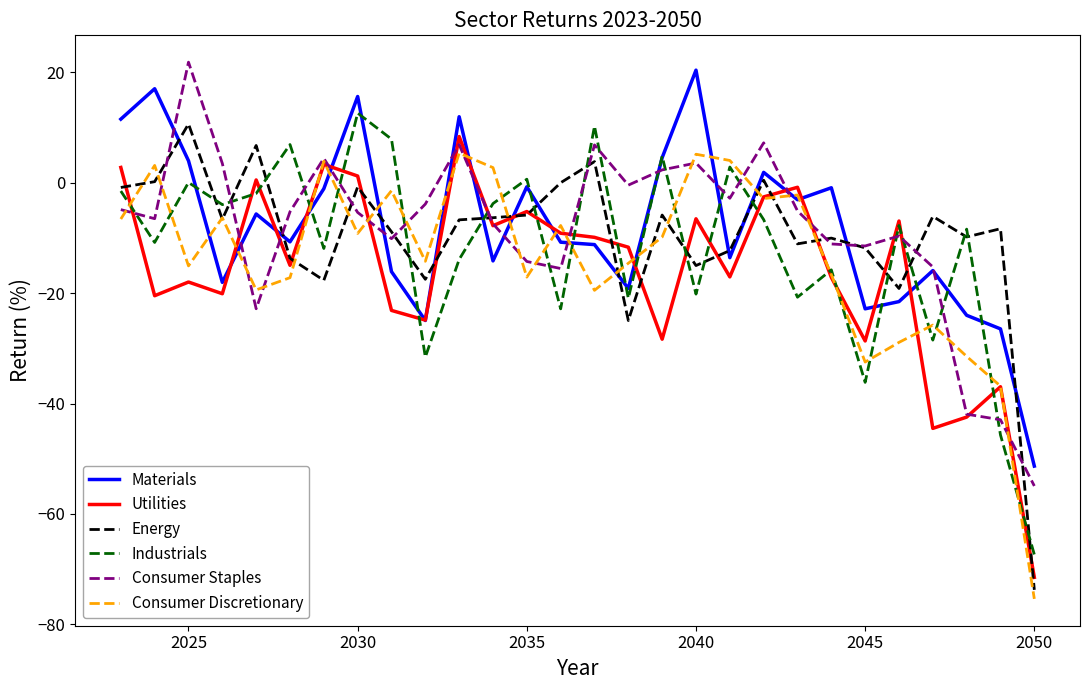

What is the average value of the Utilities series?

-16.2